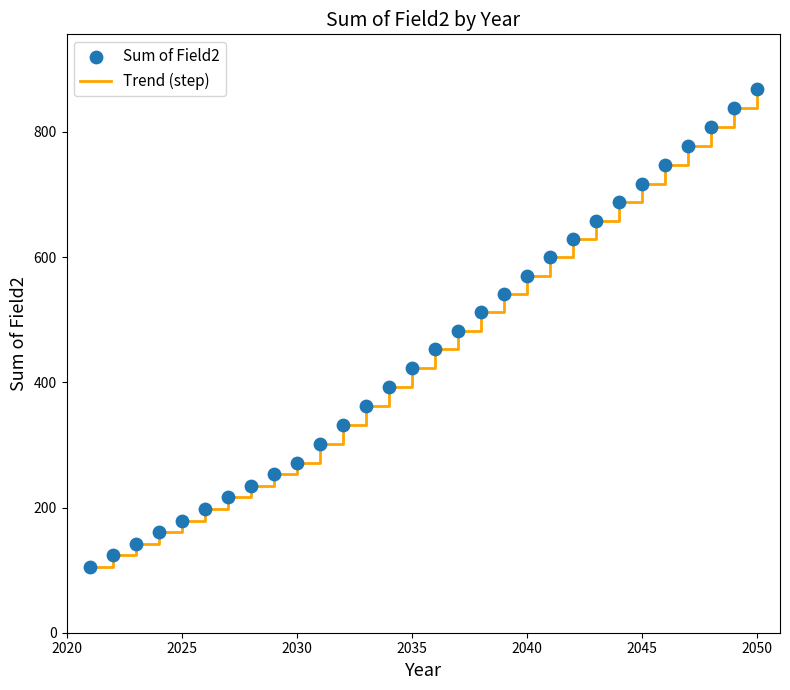

What is the maximum value shown in the chart?

869.0